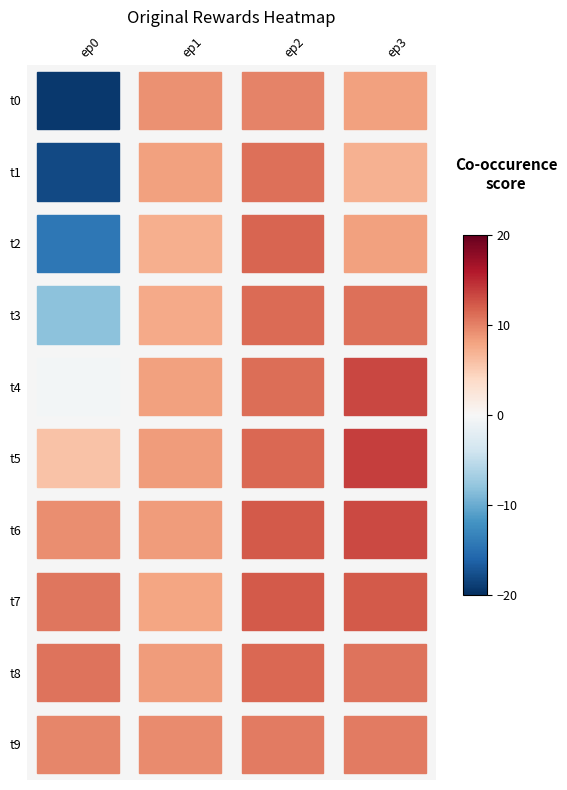

What is the minimum value for t9?

9.4